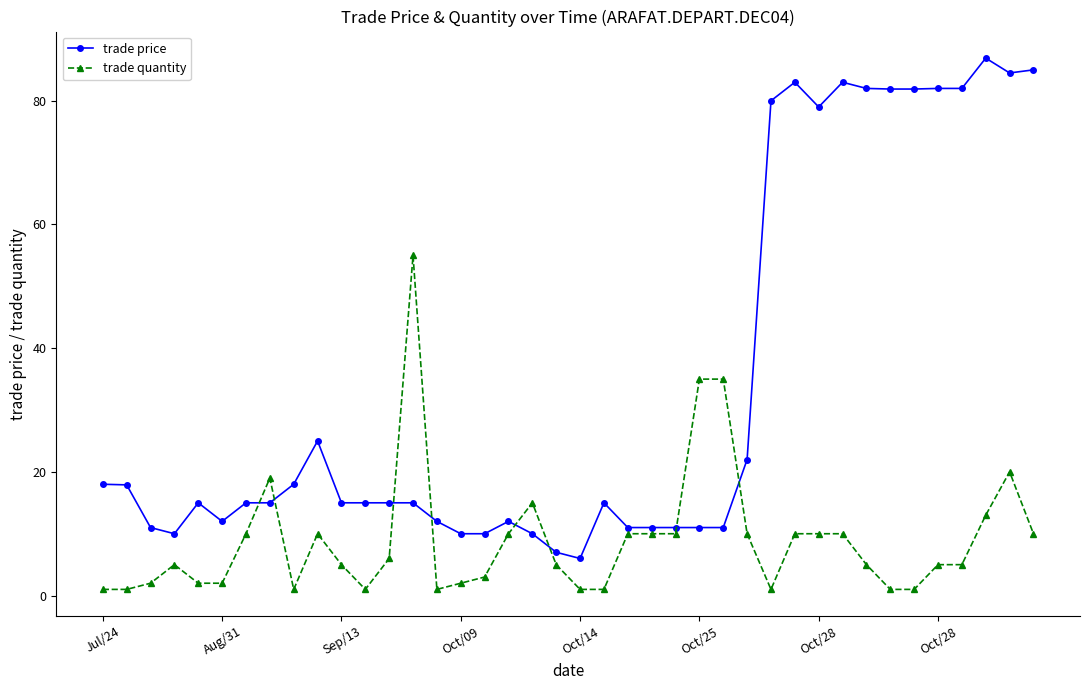

True or false: trade price and trade quantity cross at least once.

True